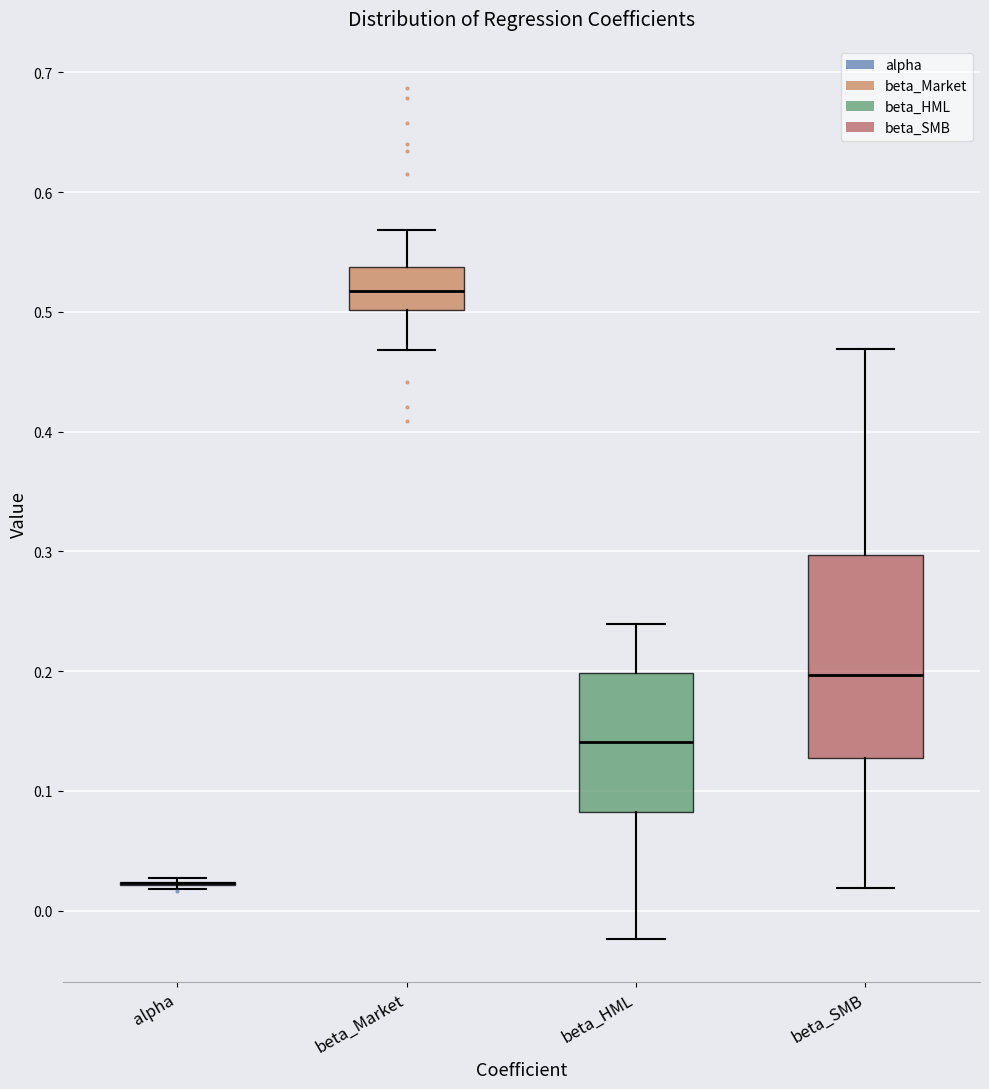

Comparing the boxes themselves (not the whiskers), which one is the tallest?

beta_SMB